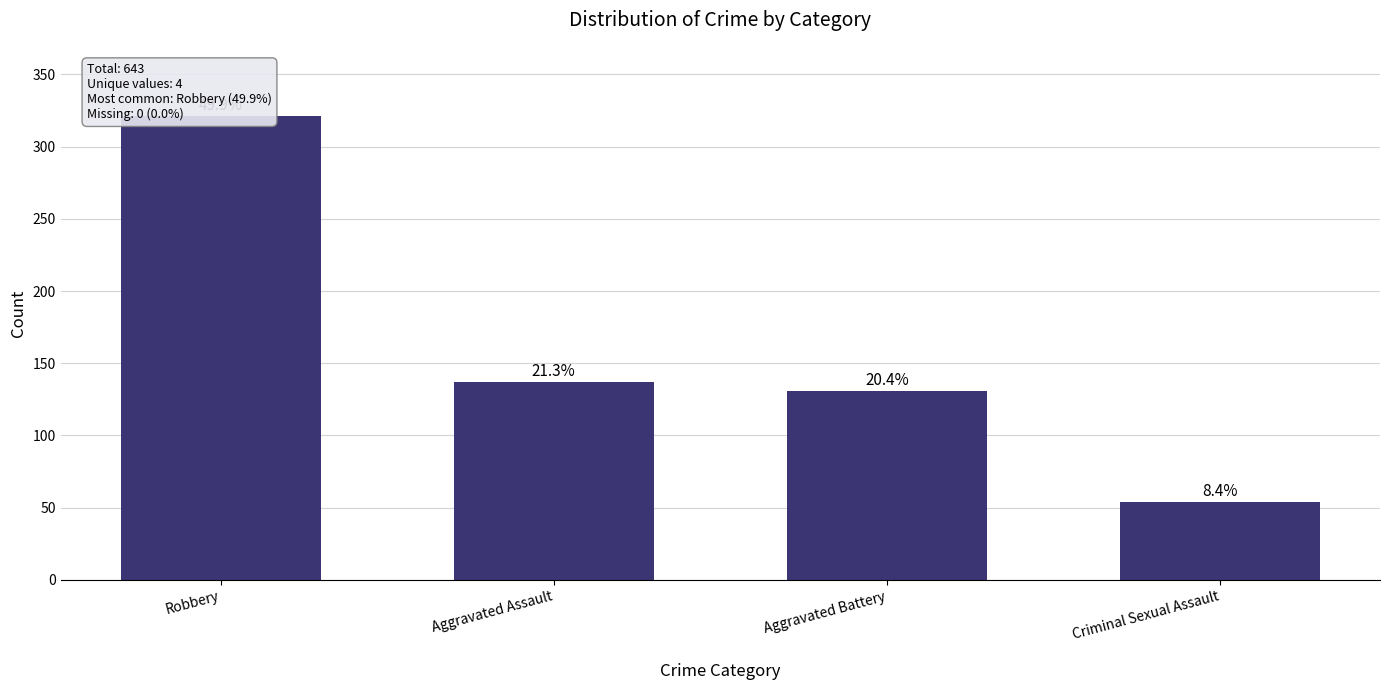

List the labels in order of value, smallest first.

Criminal Sexual Assault, Aggravated Battery, Aggravated Assault, Robbery